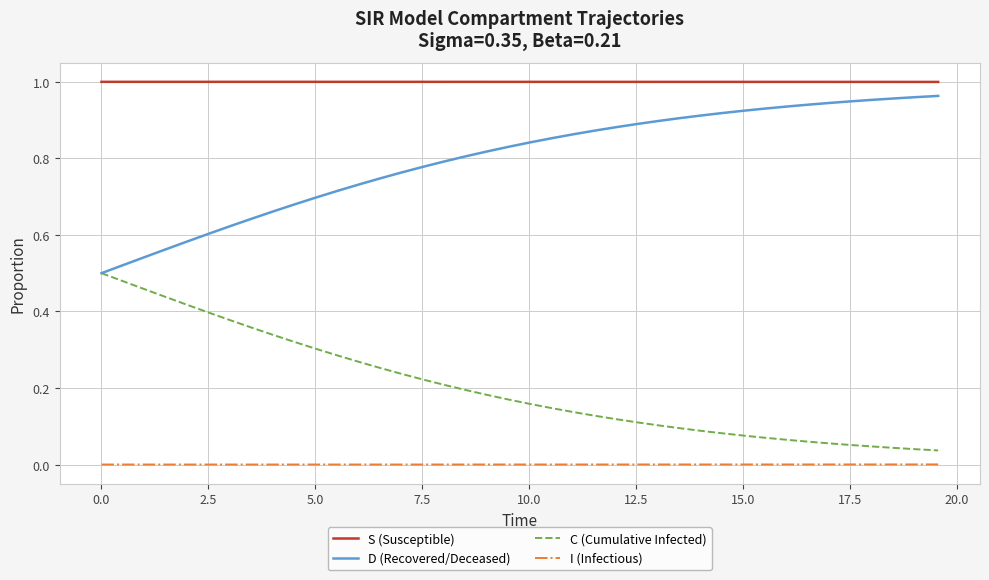

What are all the series names shown in the legend?

S (Susceptible), D (Recovered/Deceased), C (Cumulative Infected), I (Infectious)